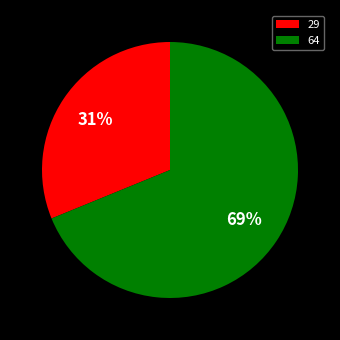

What is the largest slice in the pie chart?

64